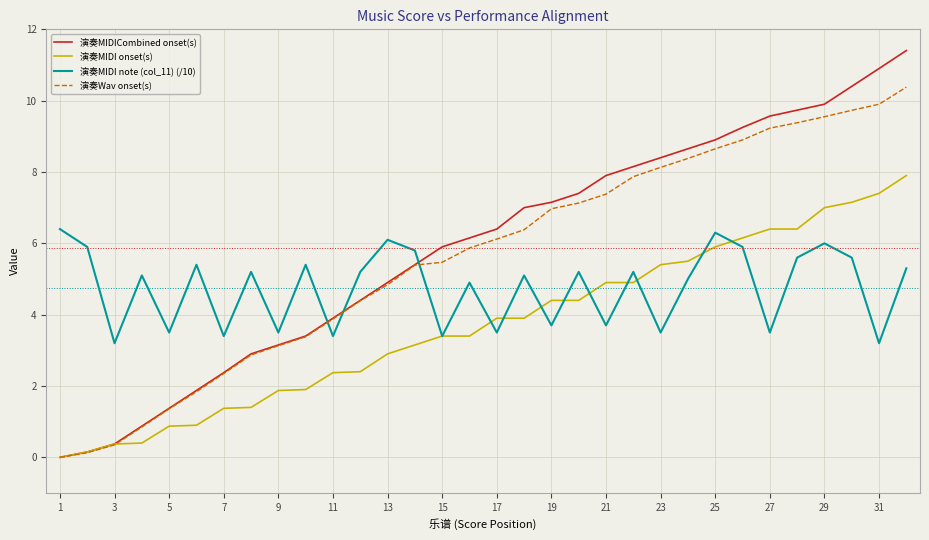

Does the chart display data point markers on the line(s)?

No